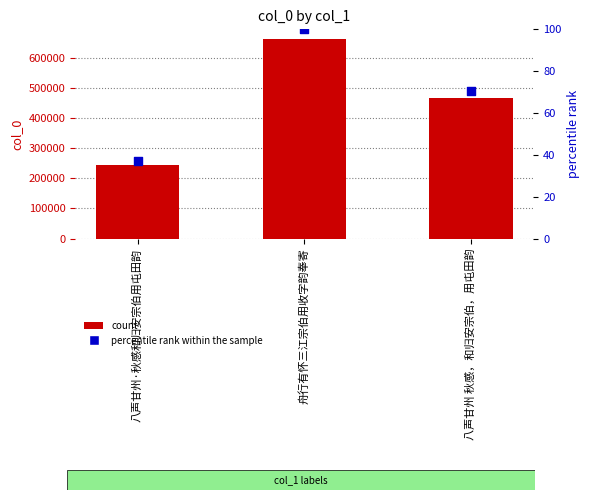

Which series contains the lowest Y value?

percentile rank within the sample